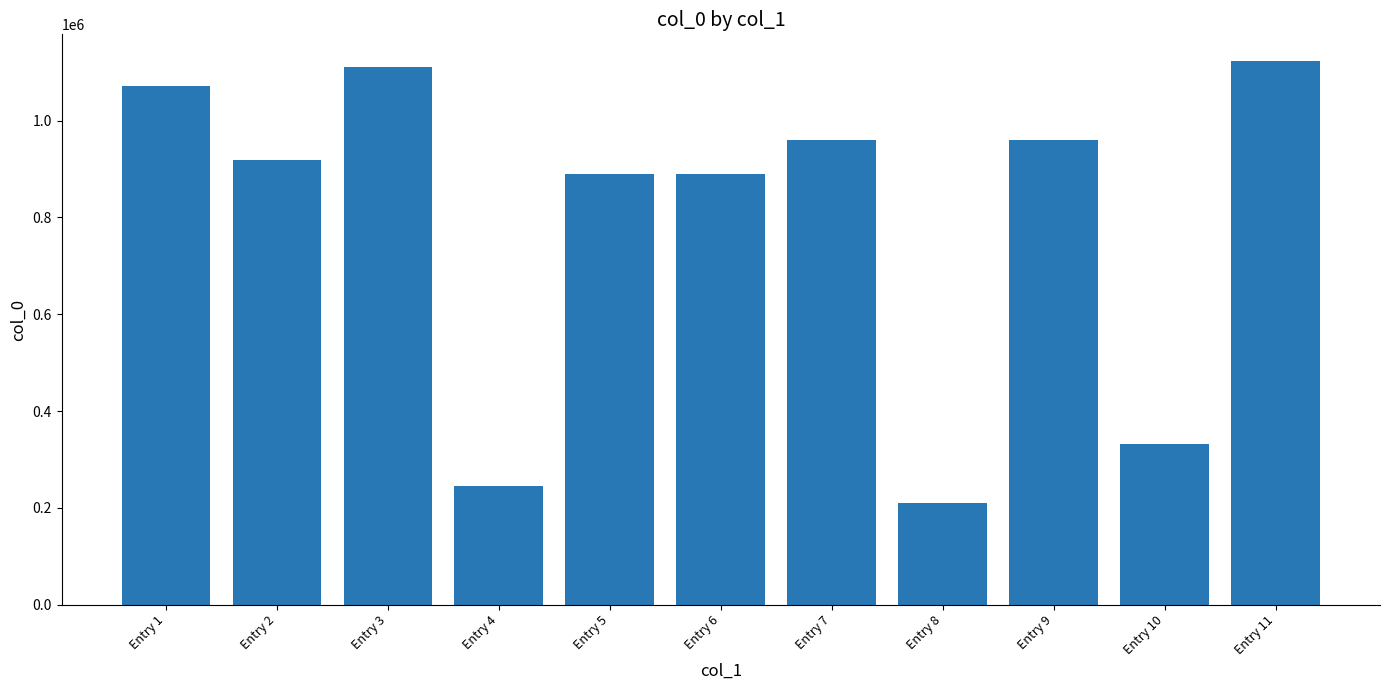

How many bars are there in total?

11